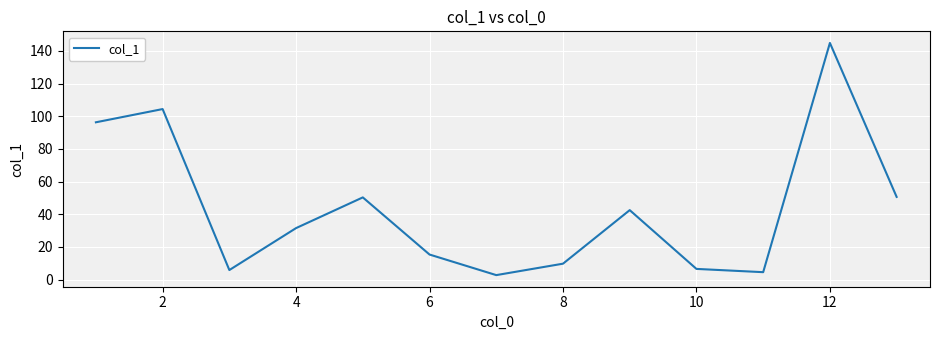

True or false: the data has more than 0 interior local peaks.

True